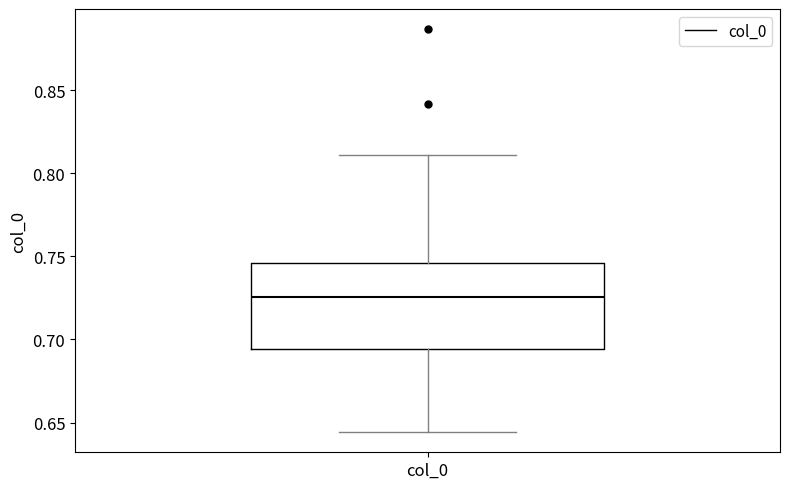

Where does the upper whisker of the box for col_0 end on the y-axis? The values are not printed on the chart, so give them approximately, as read against the axis.

0.810